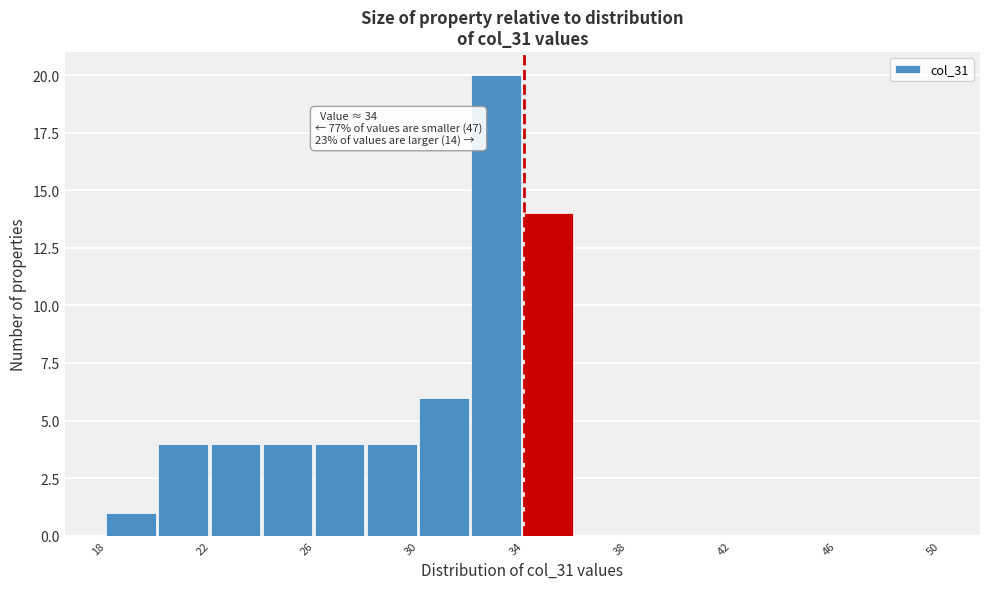

Which range on the x-axis has the tallest bar?

32 to 34